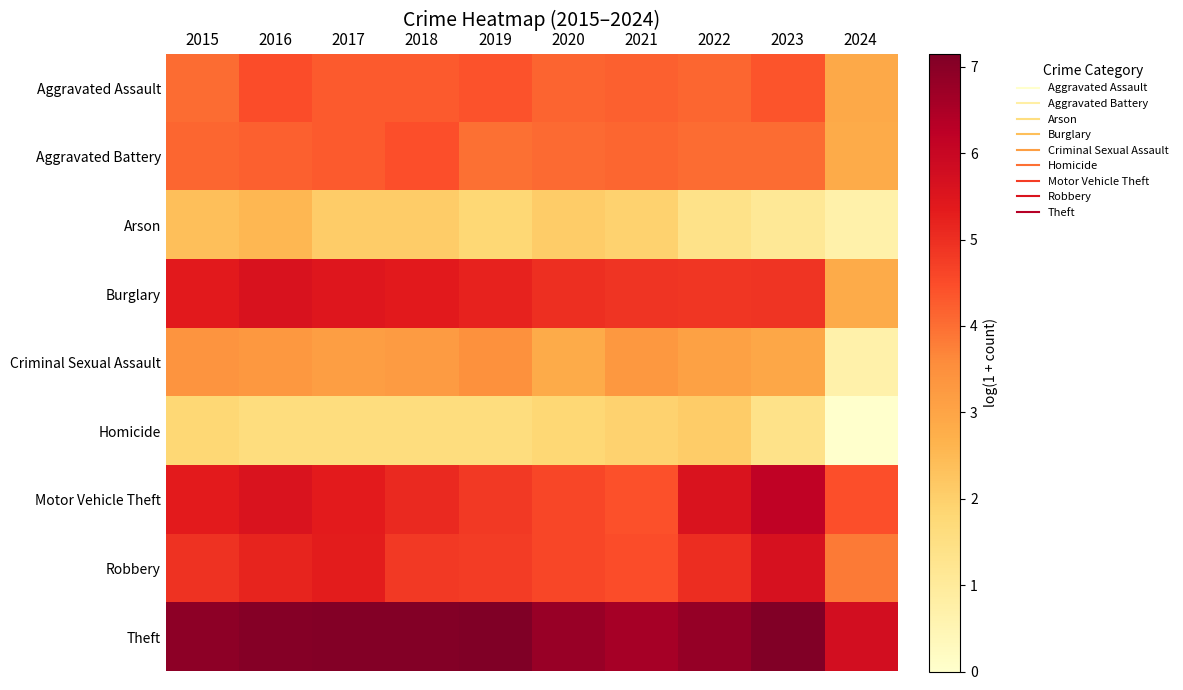

Reading right to left, transcribe all the data shown in this chart.

Aggravated Assault: 2024=2.9	2023=4.4	2022=4.1	2021=4.2	2020=4.1	2019=4.4	2018=4.3	2017=4.3	2016=4.5	2015=4.0
Aggravated Battery: 2024=2.8	2023=4.0	2022=4.0	2021=4.1	2020=4.1	2019=4.0	2018=4.5	2017=4.3	2016=4.2	2015=4.1
Arson: 2024=0.7	2023=1.1	2022=1.4	2021=1.9	2020=2.1	2019=1.8	2018=2.1	2017=2.1	2016=2.6	2015=2.4
Burglary: 2024=2.8	2023=4.9	2022=4.9	2021=4.9	2020=5.0	2019=5.2	2018=5.4	2017=5.5	2016=5.6	2015=5.4
Criminal Sexual Assault: 2024=0.7	2023=2.9	2022=3.1	2021=3.3	2020=2.8	2019=3.5	2018=3.2	2017=3.1	2016=3.3	2015=3.4
Homicide: 2024=0.0	2023=1.4	2022=2.1	2021=1.9	2020=1.8	2019=1.6	2018=1.6	2017=1.6	2016=1.6	2015=1.8
Motor Vehicle Theft: 2024=4.4	2023=6.2	2022=5.6	2021=4.4	2020=4.6	2019=4.8	2018=5.1	2017=5.3	2016=5.6	2015=5.4
Robbery: 2024=3.8	2023=5.7	2022=5.0	2021=4.5	2020=4.6	2019=4.8	2018=4.8	2017=5.3	2016=5.2	2015=4.9
Theft: 2024=5.7	2023=7.1	2022=6.8	2021=6.6	2020=6.8	2019=7.1	2018=7.1	2017=7.1	2016=7.0	2015=6.9